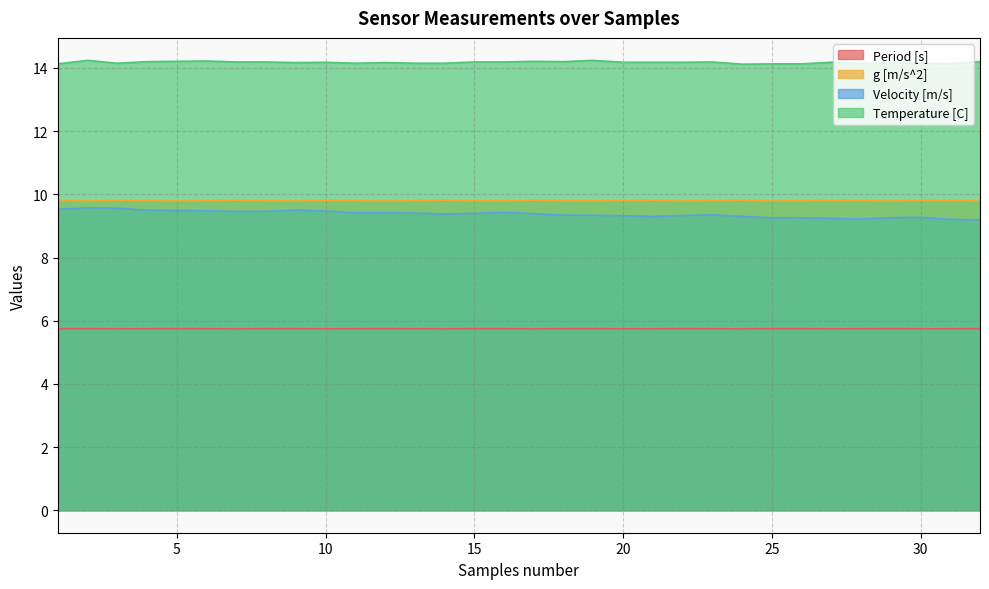

Does the chart display data point markers on the line(s)?

No